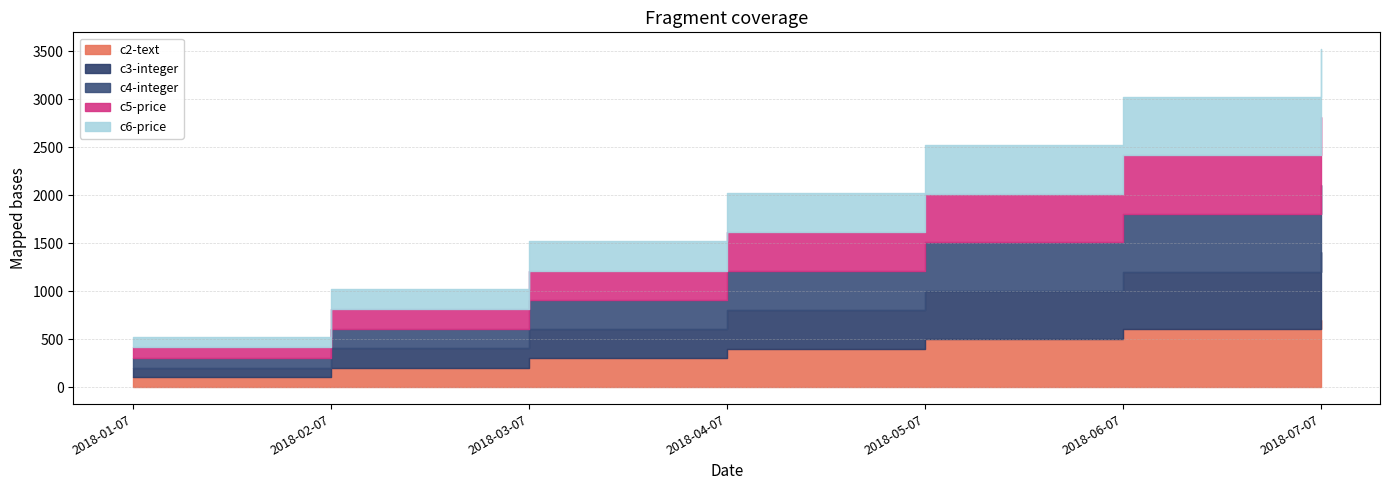

What position from the right is 2018-06-07?

2